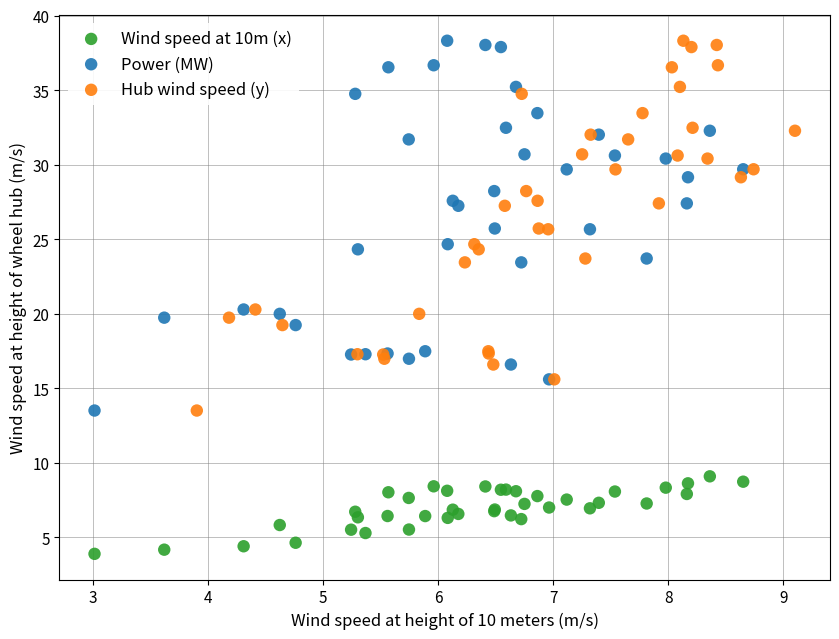

Which series reaches the minimum Y coordinate?

Wind speed at 10m (x)